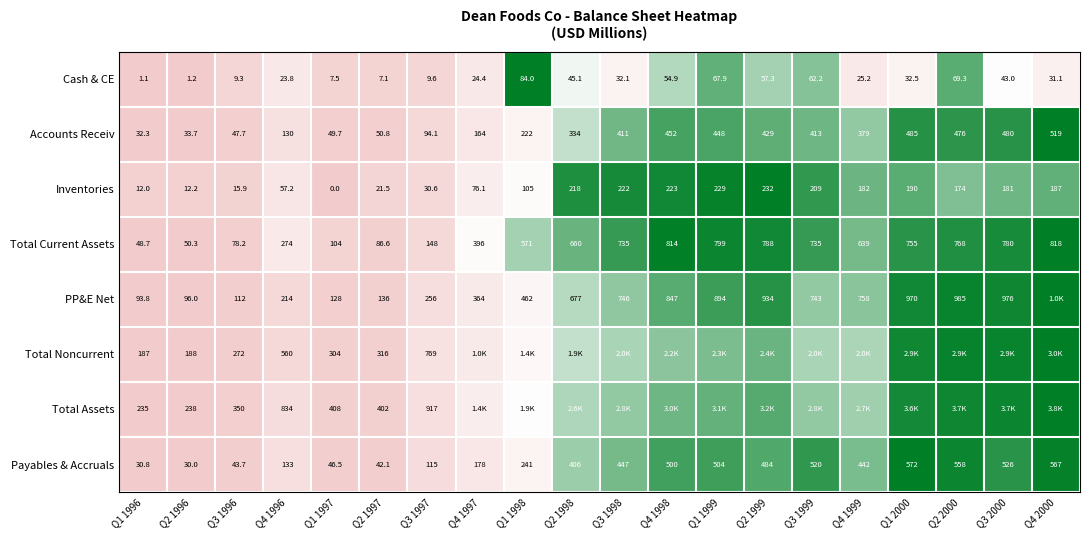

Is the value of Total Current Assets at Q2 1997 greater than the value of Cash & CE at Q1 1999?

Yes